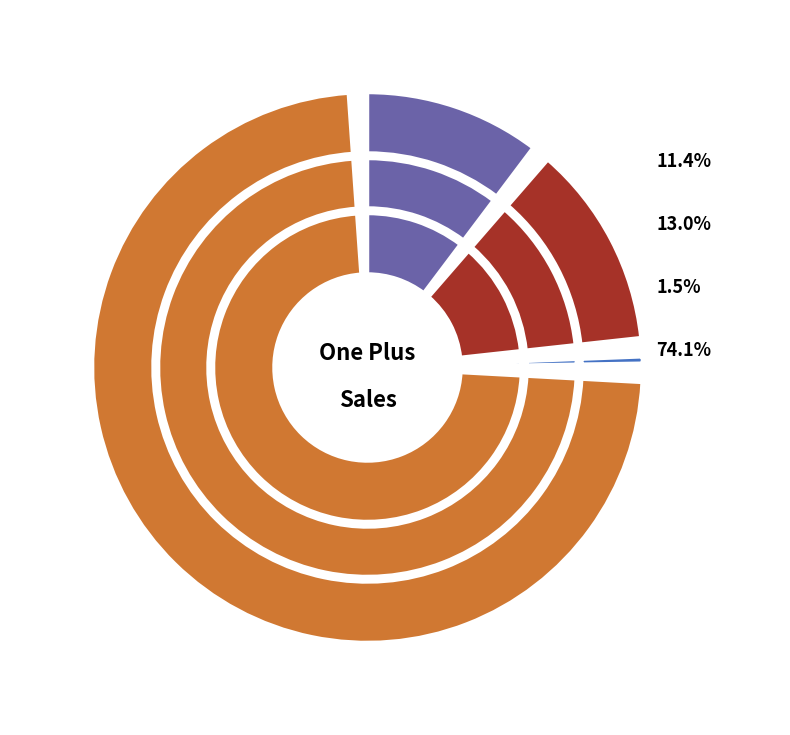

Between Mayo and Febrero, which is larger?

Mayo